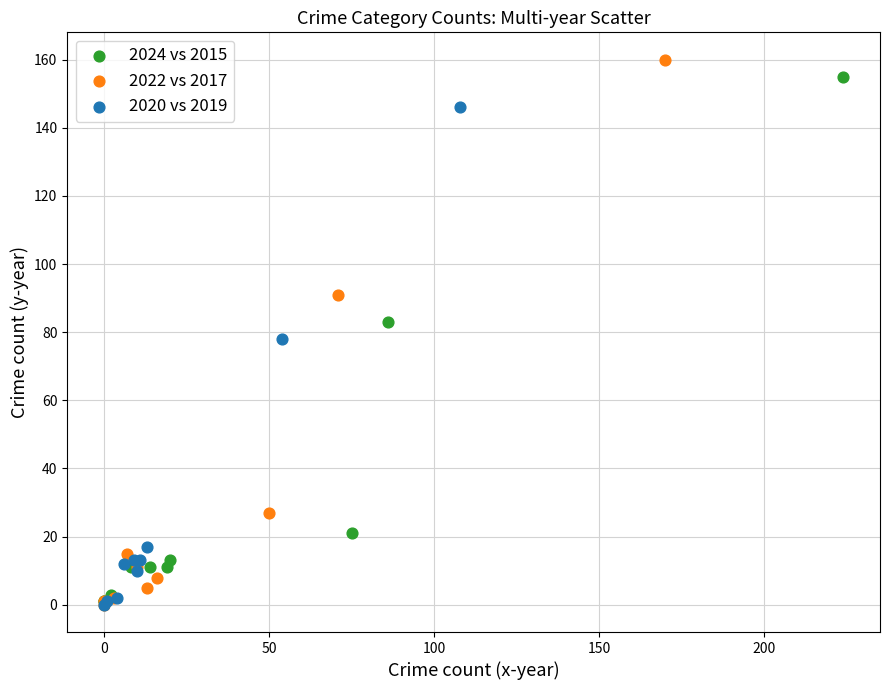

What are all the series names shown in the legend?

2024 vs 2015, 2022 vs 2017, 2020 vs 2019